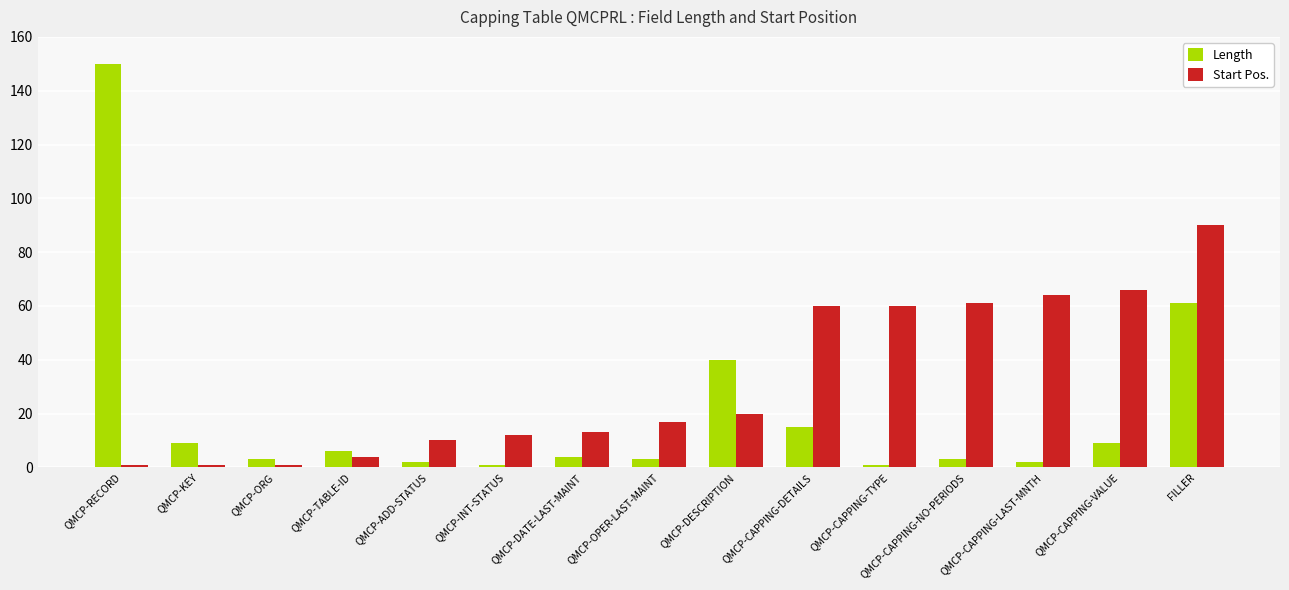

Which series changed the most between QMCP-RECORD and QMCP-TABLE-ID?

Length